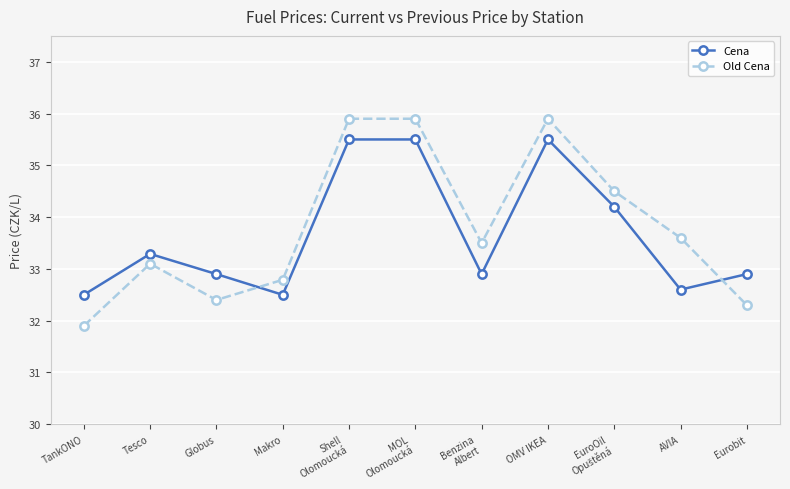

Rank the series by their maximum value, from lowest to highest.

Cena, Old Cena